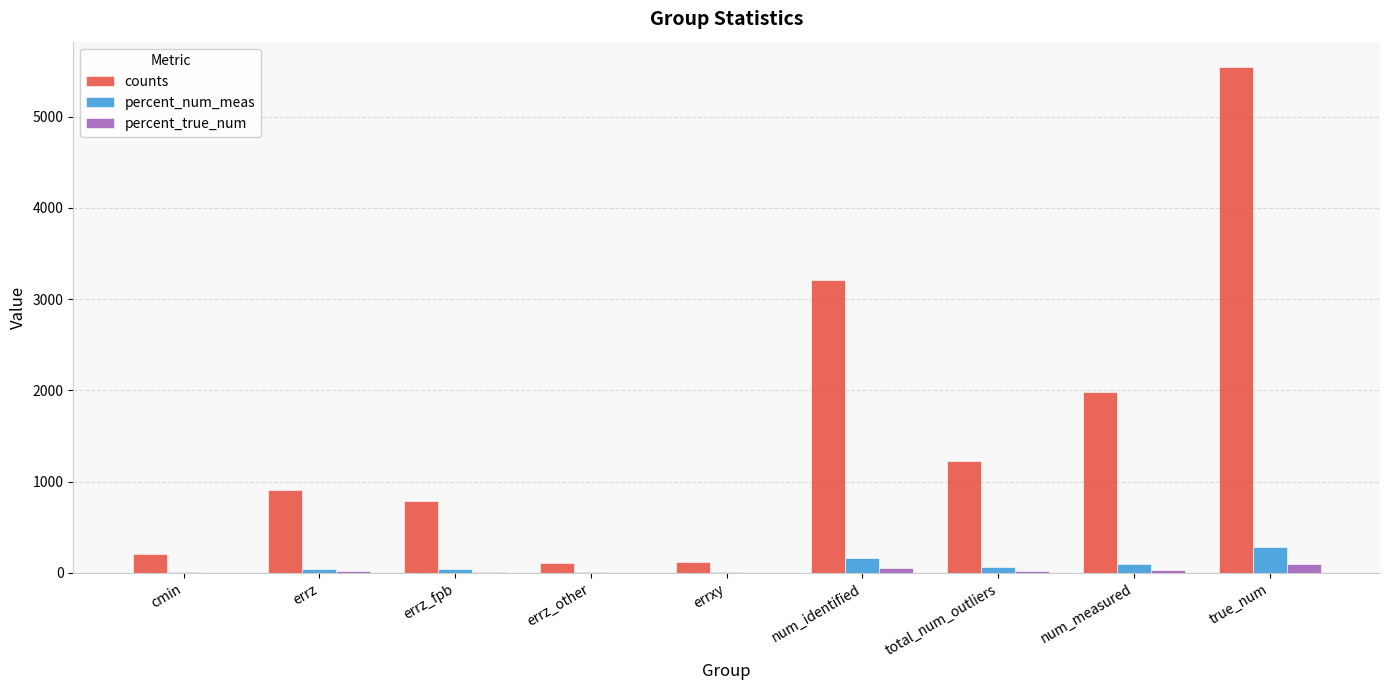

Between errz_fpb and errxy, which series saw the biggest shift?

counts